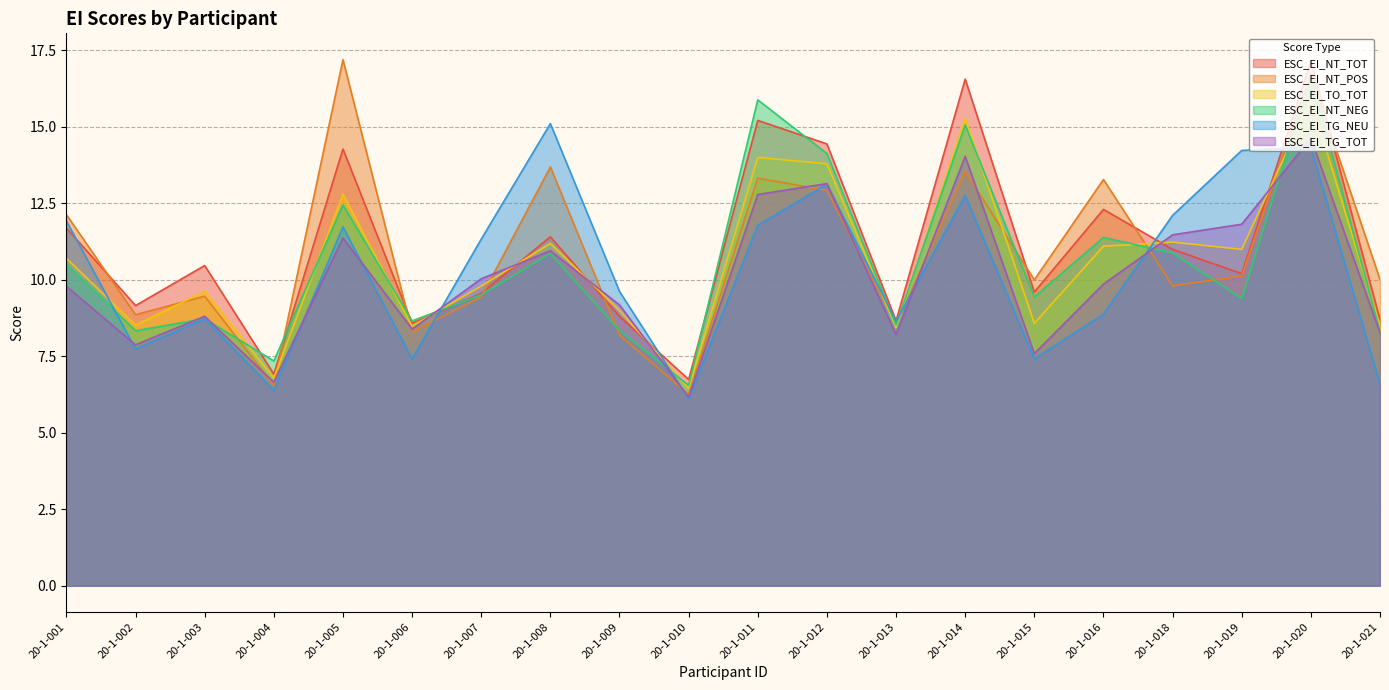

After their last crossing, which series has the higher values: ESC_EI_NT_TOT or ESC_EI_TG_TOT?

ESC_EI_NT_TOT